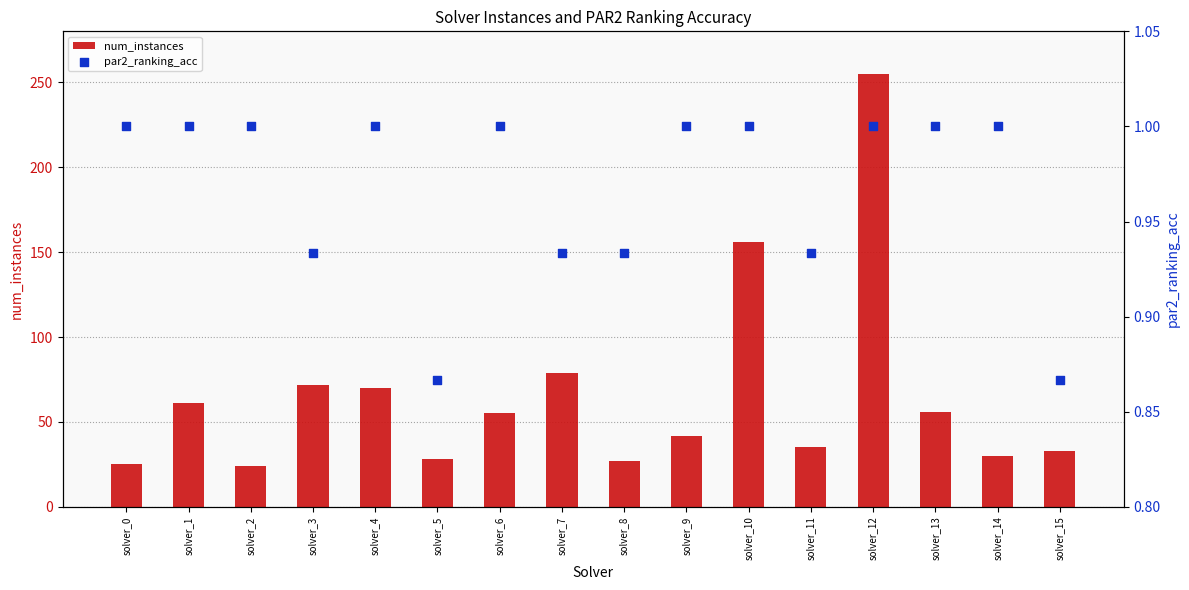

What are all the series names shown in the legend?

num_instances, par2_ranking_acc